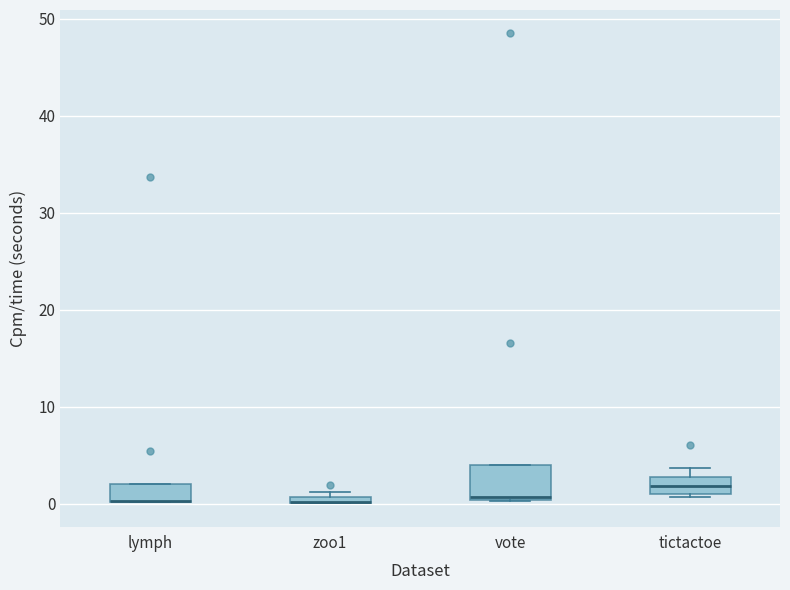

Where is the lower edge of the box for lymph on the y-axis? The values are not printed on the chart, so give them approximately, as read against the axis.

0